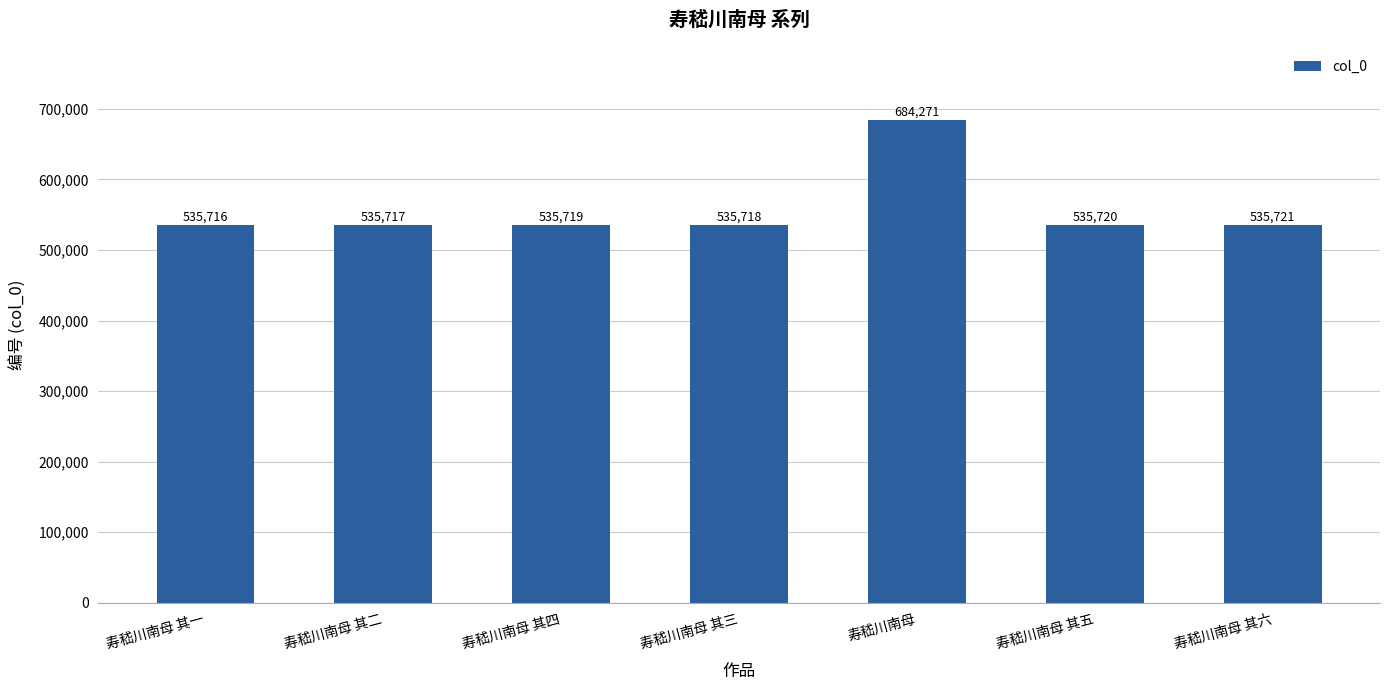

What is the approximate value at 寿嵇川南母 其五, to the nearest 10?

535720